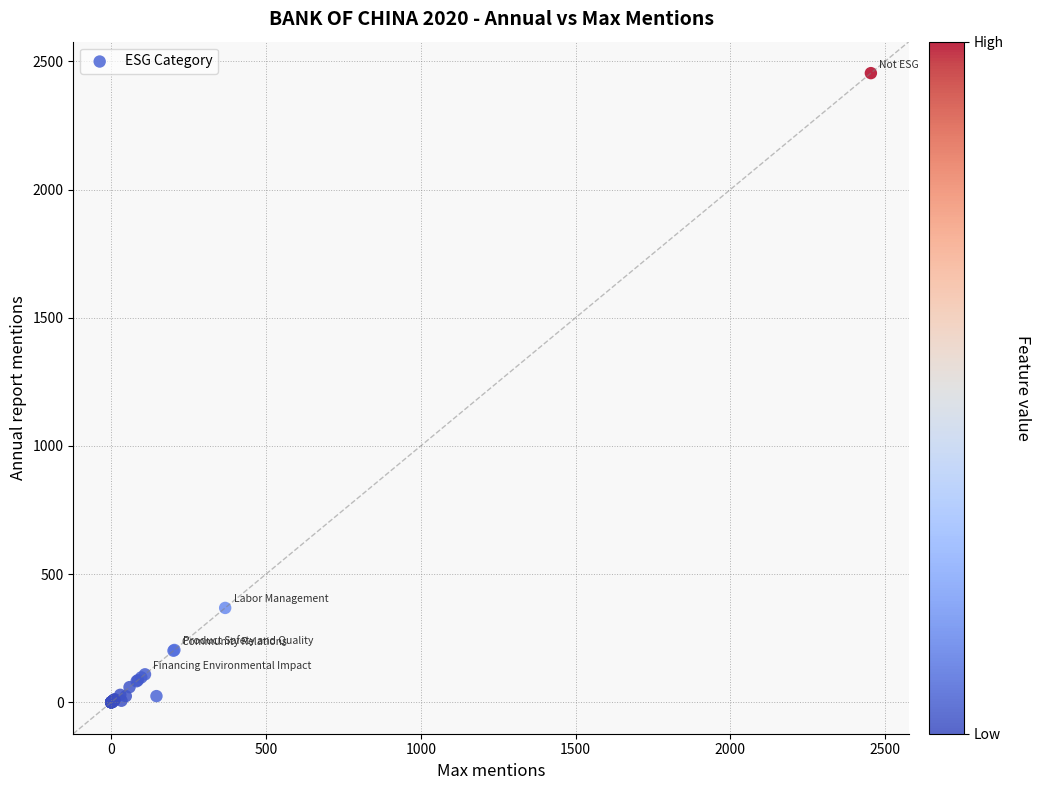

What Y value in the scatter plot is closest to 1227?

368